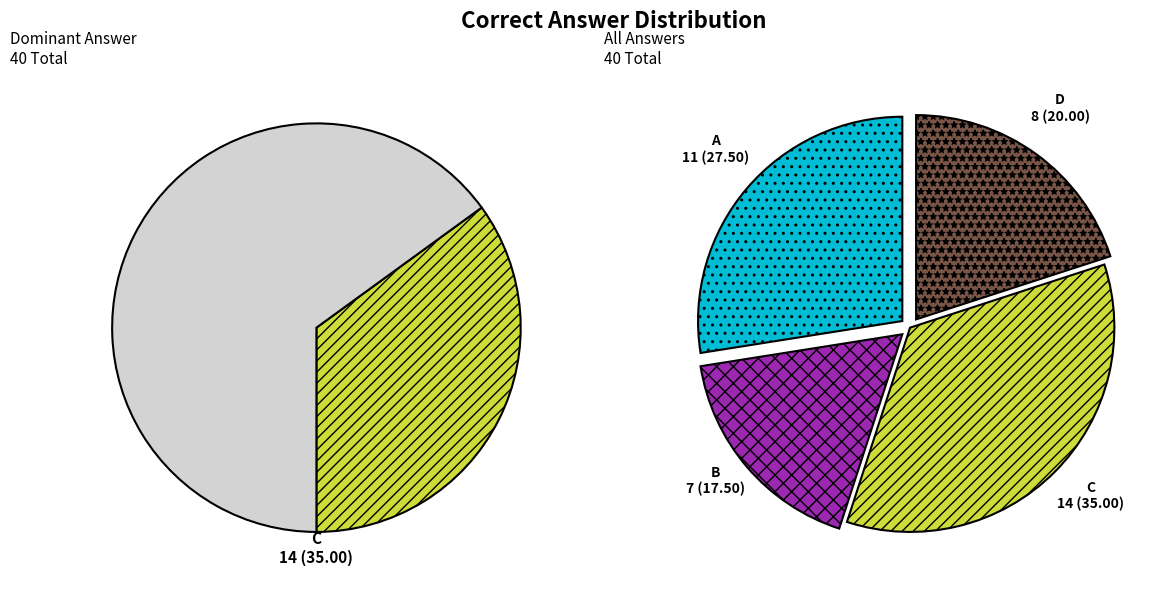

Combined, do 7 and C account for over 50%?

No